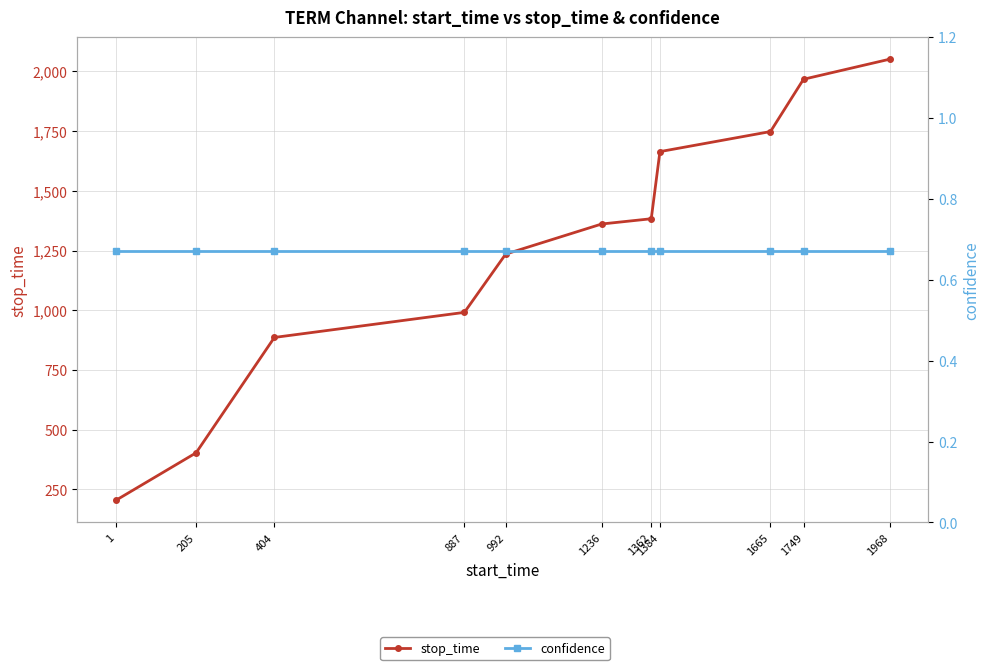

What is the value of the stop_time point at the 2nd from the left?

403.0